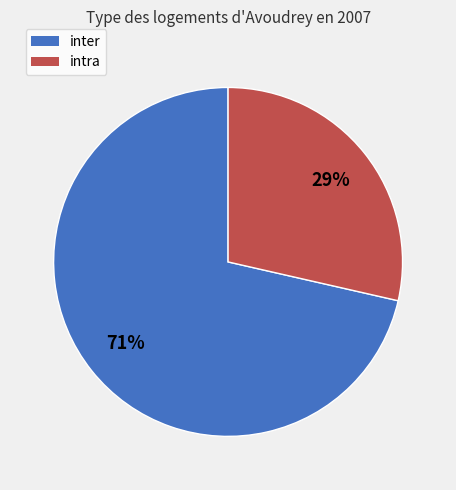

To the nearest percent, what is the average slice percentage?

50%